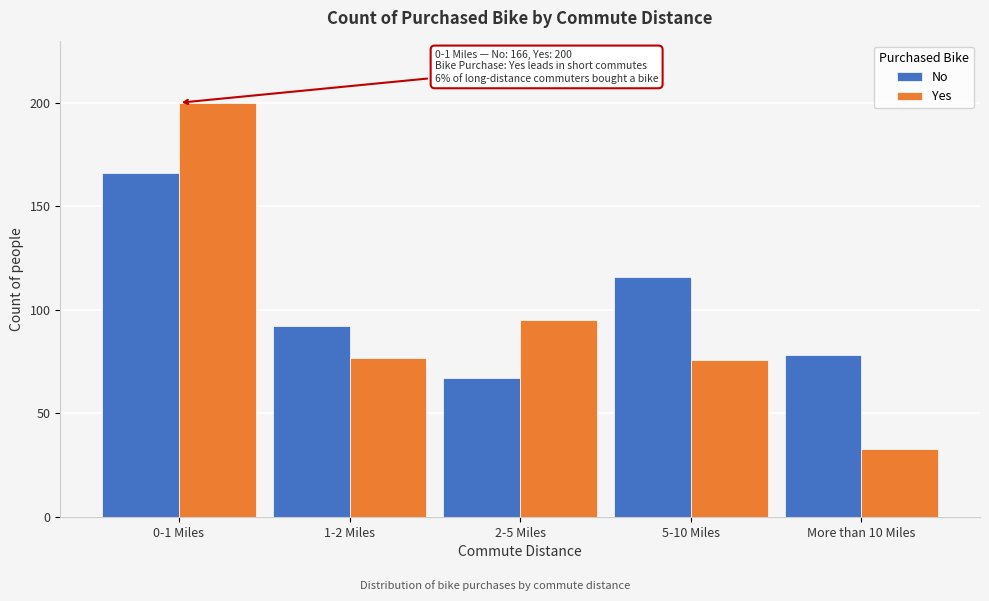

Reading left to right, list all the values displayed in this chart.

No: 166	92	67	116	78
Yes: 200	77	95	76	33